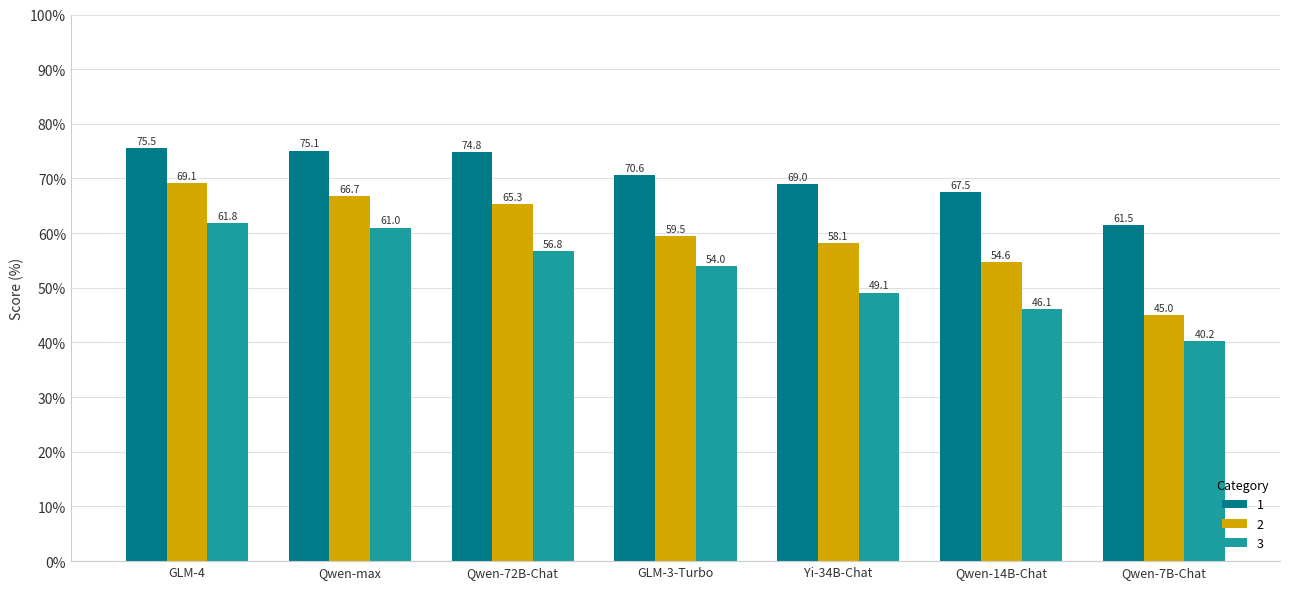

How many values in the 1 series exceed 70?

4